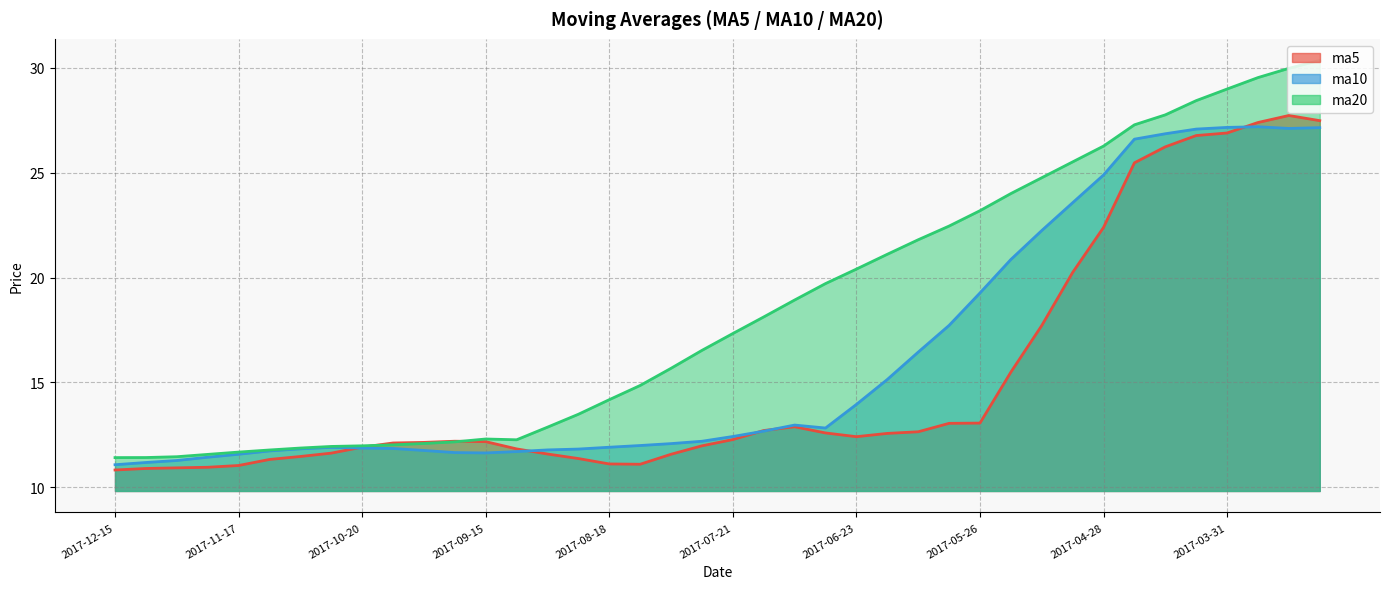

Where is ma10 nearest to the value 19?

2017-05-26